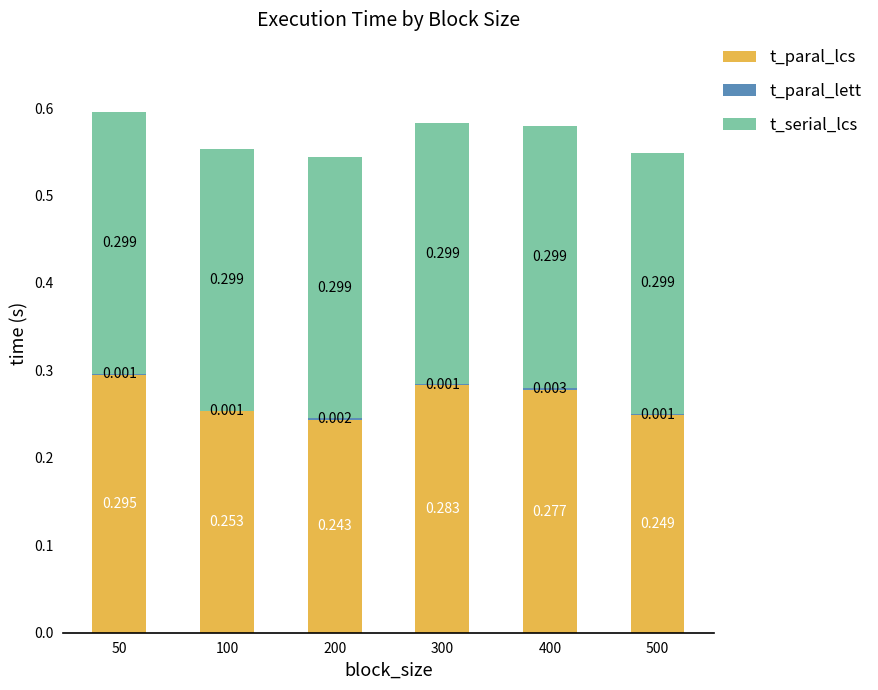

How many data points does each series have?

6